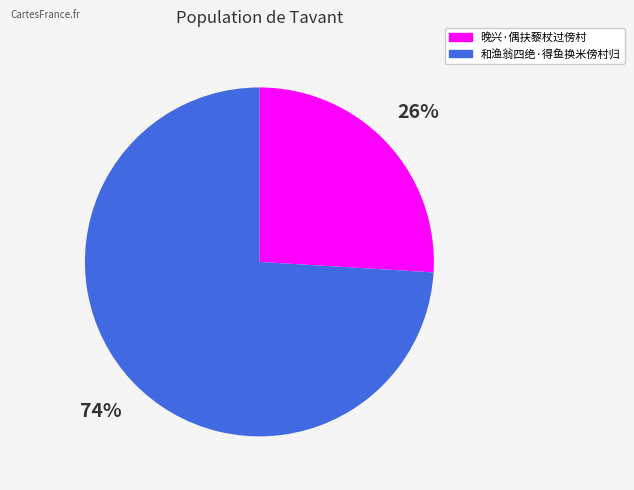

To the nearest percent, what is the combined percentage of 晚兴·偶扶藜杖过傍村 and 和渔翁四绝·得鱼换米傍村归?

100%